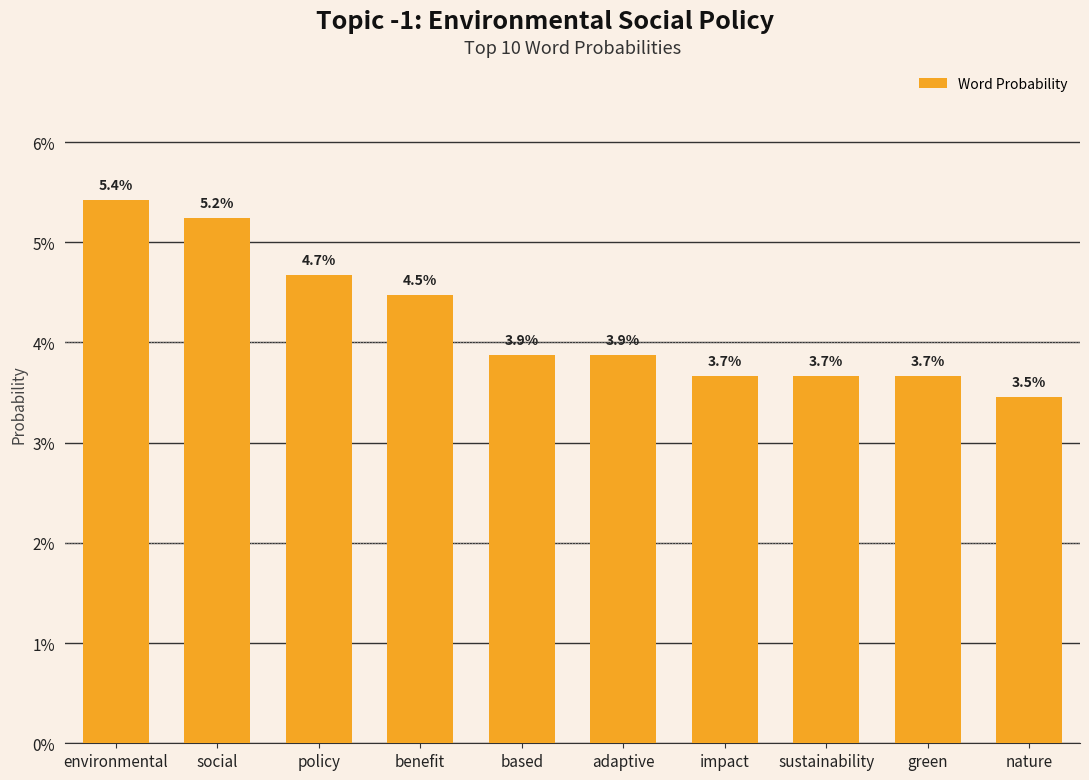

True or false: the data shows 0.0 at policy.

False